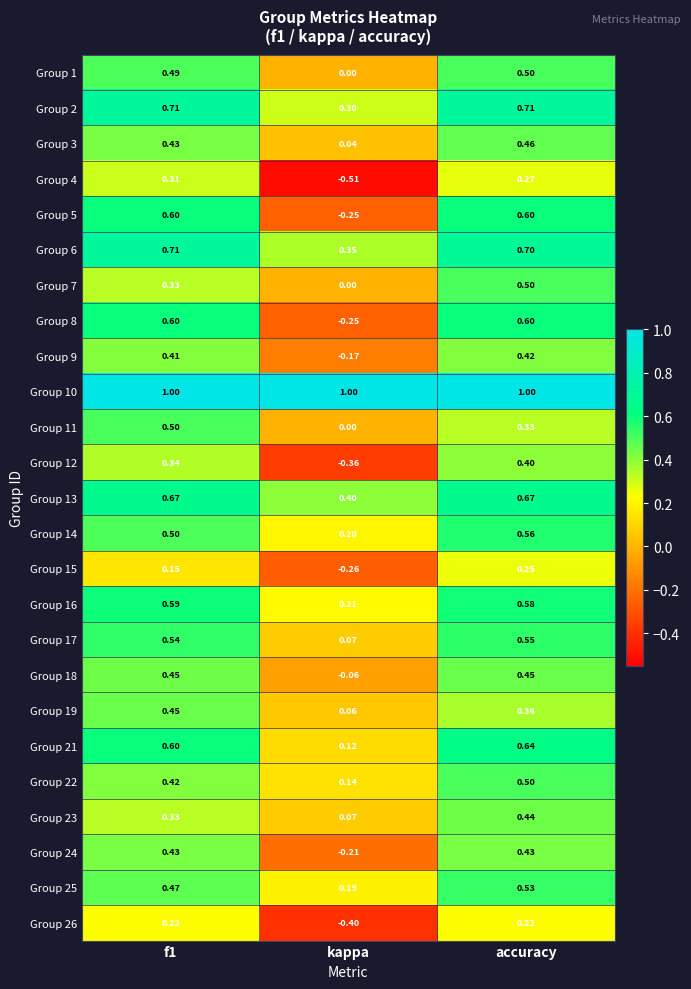

At which label does Group 18 reach its minimum?

kappa